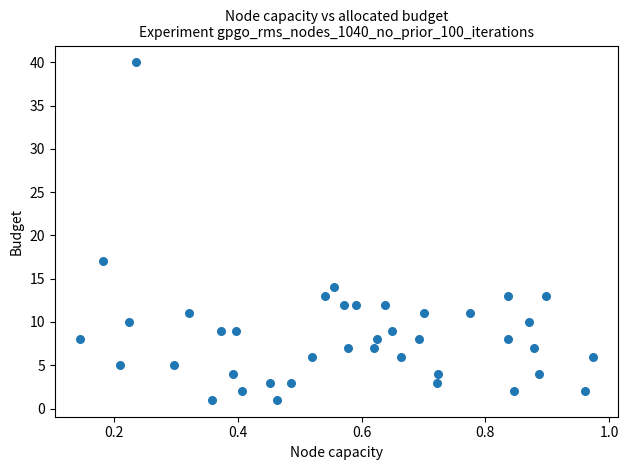

What Y value in the scatter plot is closest to 20?

17